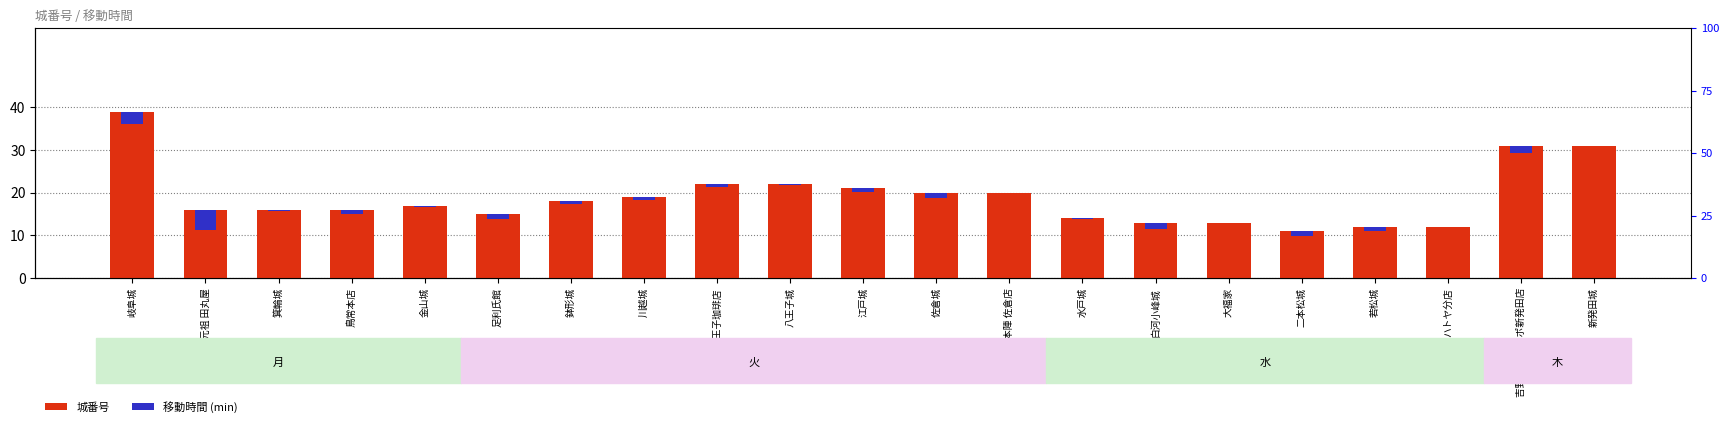

Which category has the lowest value across all series?

大福家